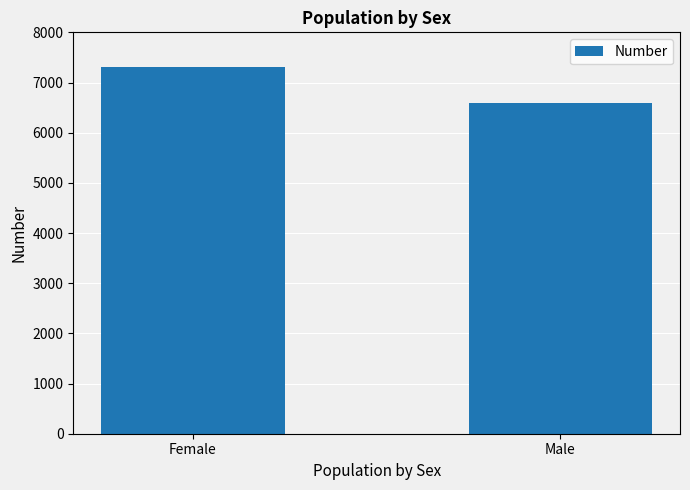

How many values are between 6591 and 7300?

2